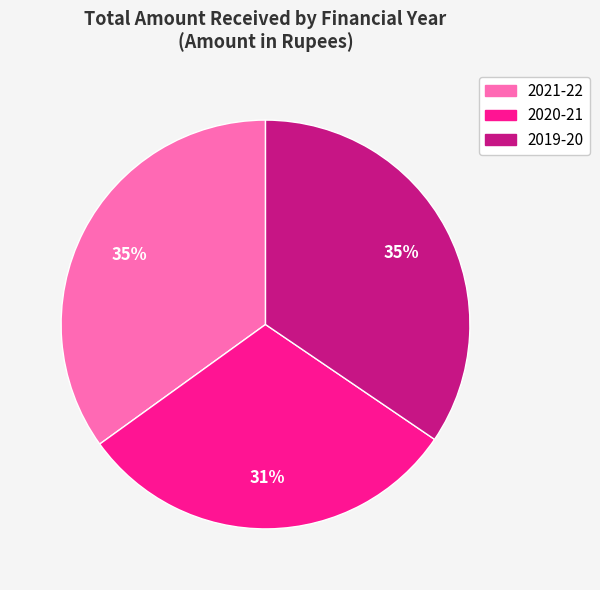

Do 2020-21 and 2019-20 together represent more than half of the pie?

Yes